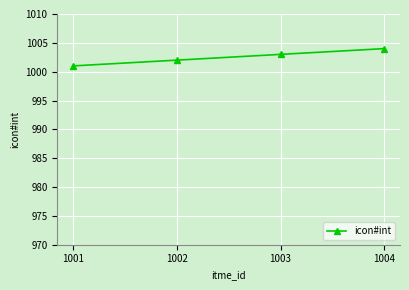

Is it true that the value at 1003 is 1505?

False